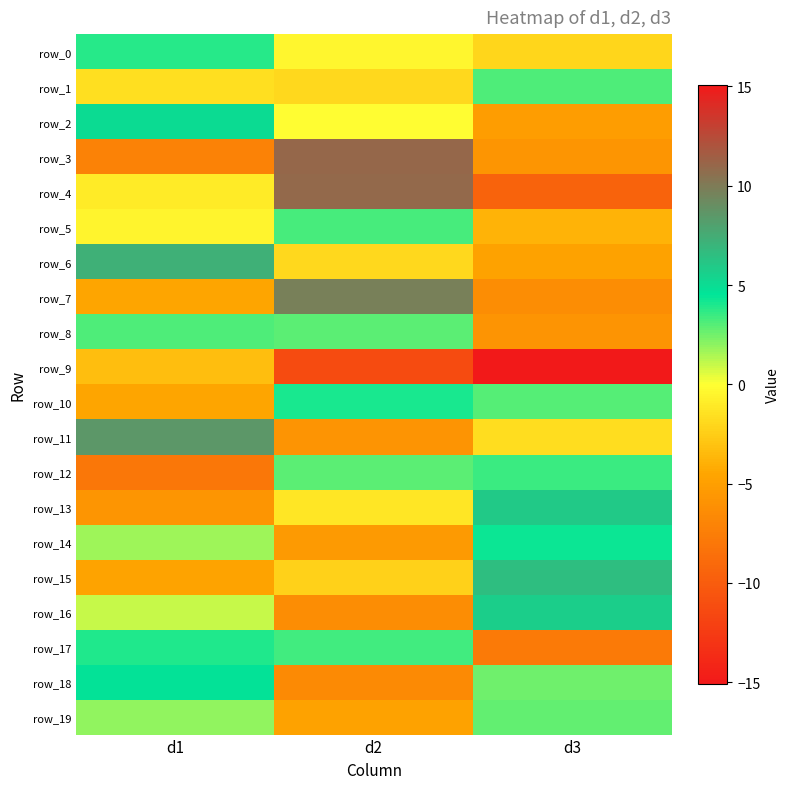

Rank the series by their maximum value, from lowest to highest.

row_19, row_1, row_8, row_5, row_12, row_0, row_17, row_10, row_14, row_18, row_2, row_16, row_13, row_15, row_6, row_11, row_7, row_4, row_3, row_9